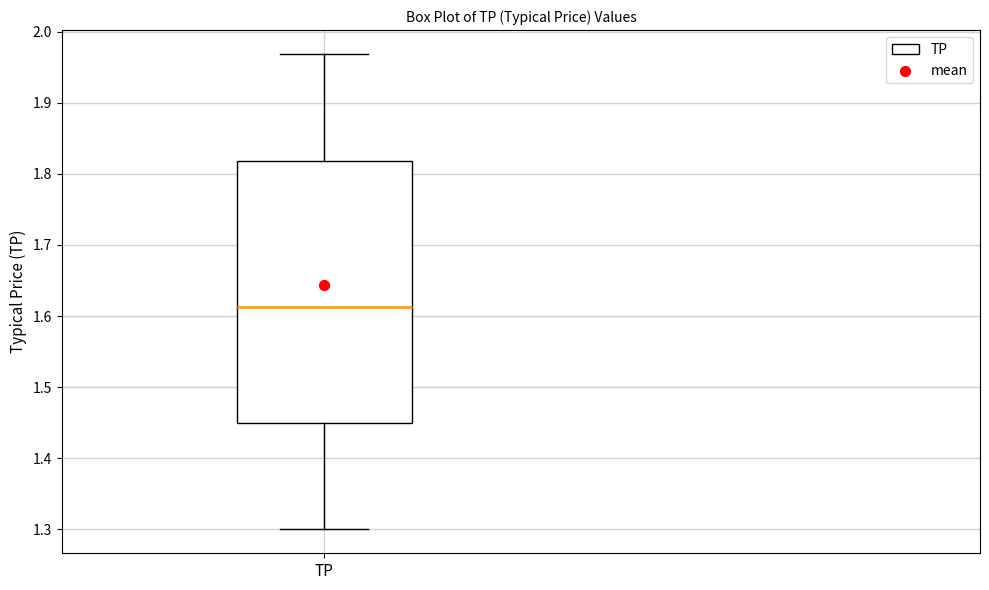

Read this box plot against the y-axis: the position of the median line, the range covered by the box, and the ends of both whiskers. The values are not printed on the chart, so give them approximately, as read against the axis.

median 1.61, box 1.45 to 1.82, whiskers 1.30 to 1.97